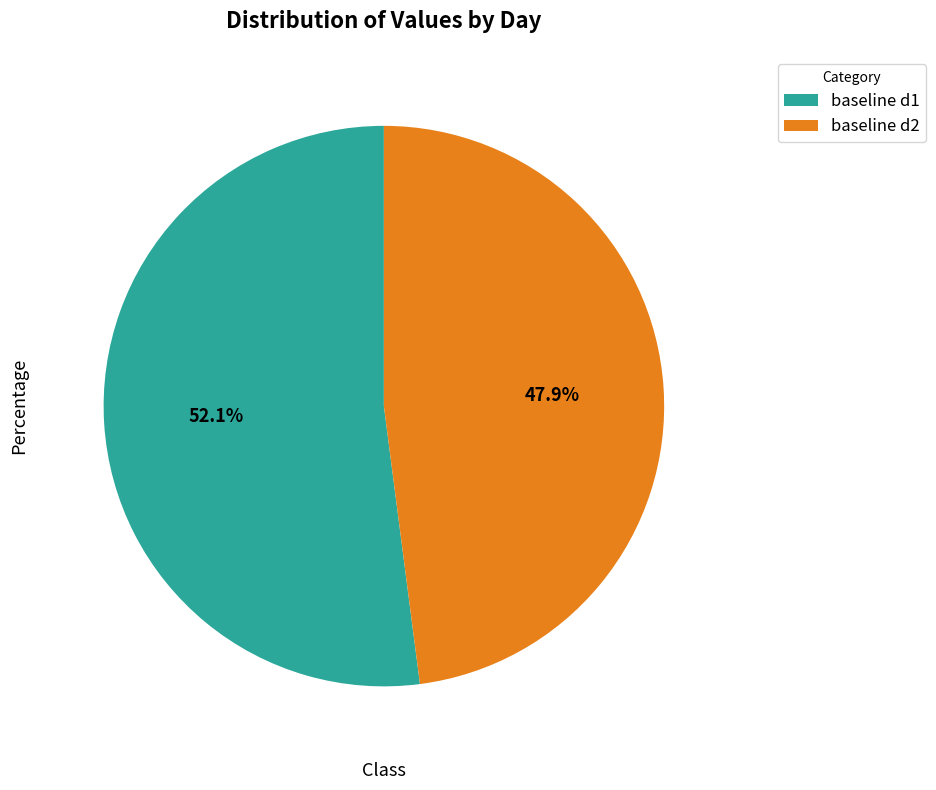

True or false: baseline d2 accounts for 48% of the total.

True